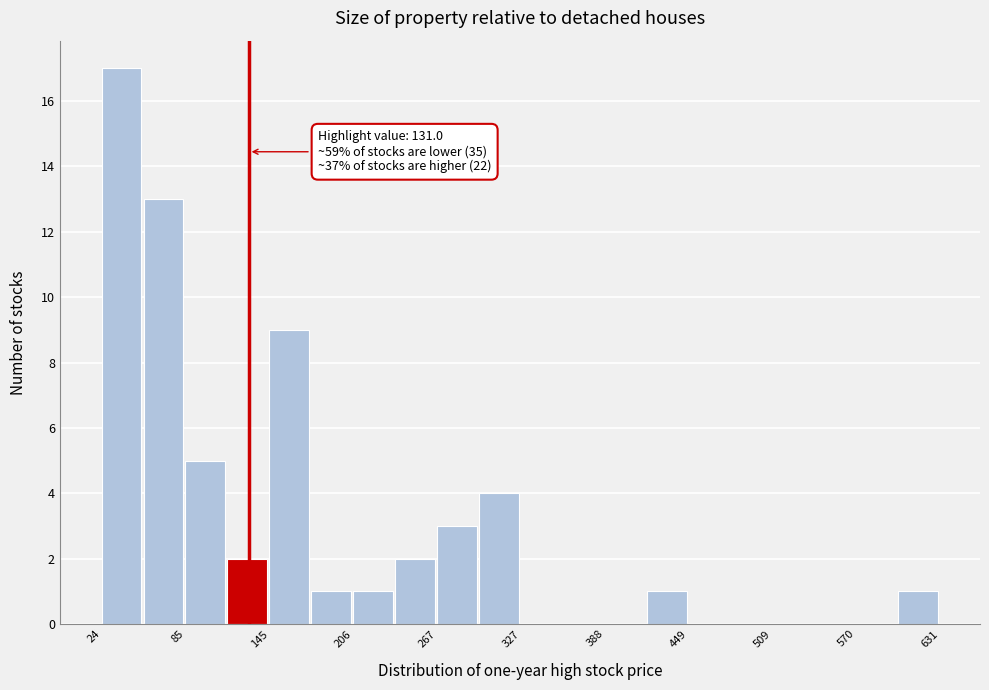

Read against the x-axis, roughly where is the centre of the tallest bar?

40